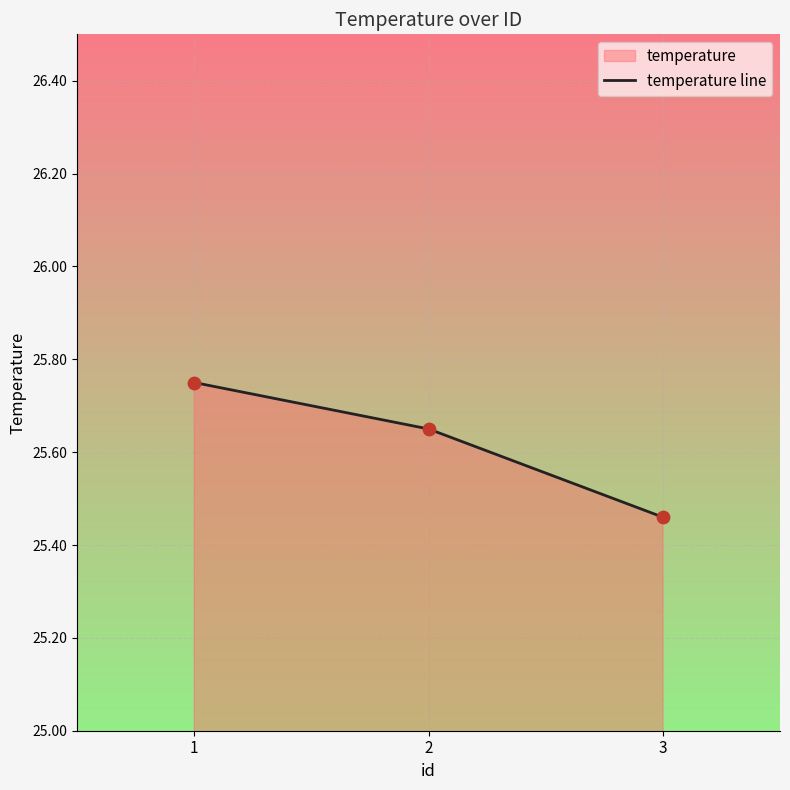

What is the change in value from 1 to 2?

-0.1